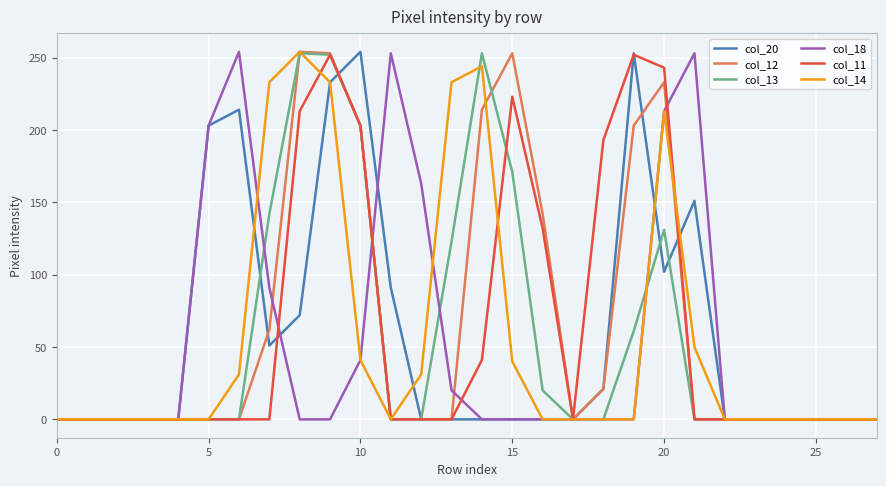

Where is the first local maximum for col_14?

8